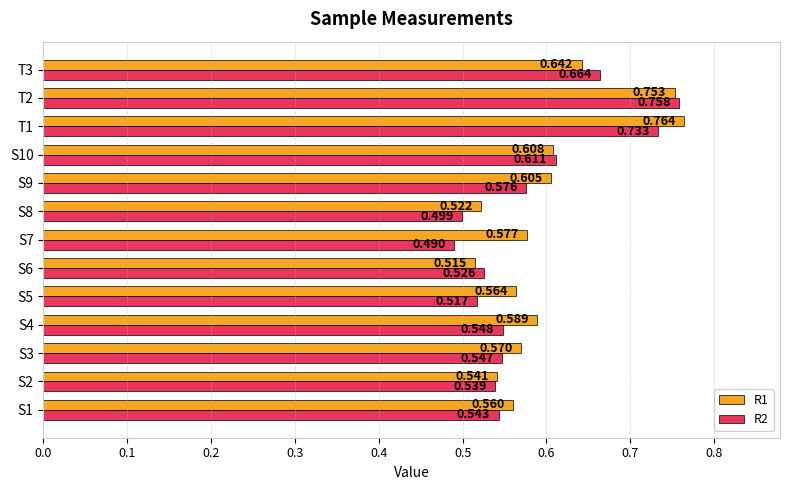

What is the smallest value displayed?

0.5